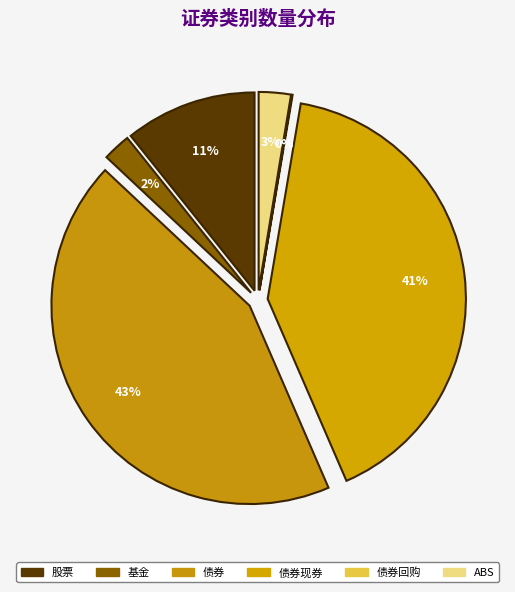

Is it true that 债券 is 43% of the pie?

True